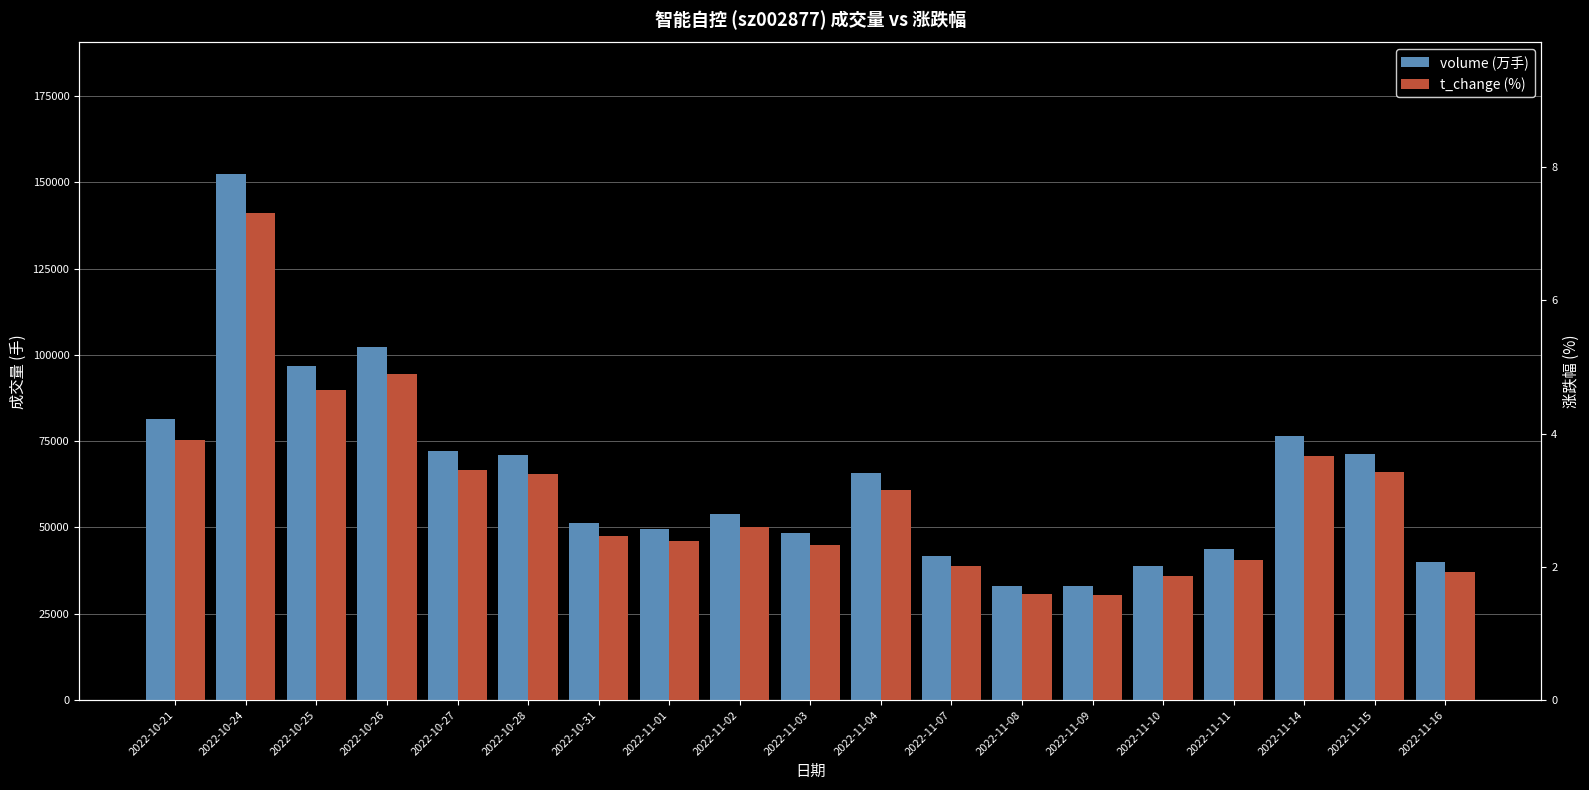

Which has a higher value, 2022-11-09 or 2022-11-04?

2022-11-04